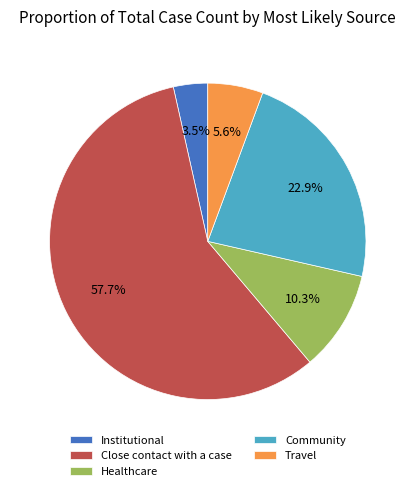

The Healthcare slice represents 1% of the pie. True or false?

False